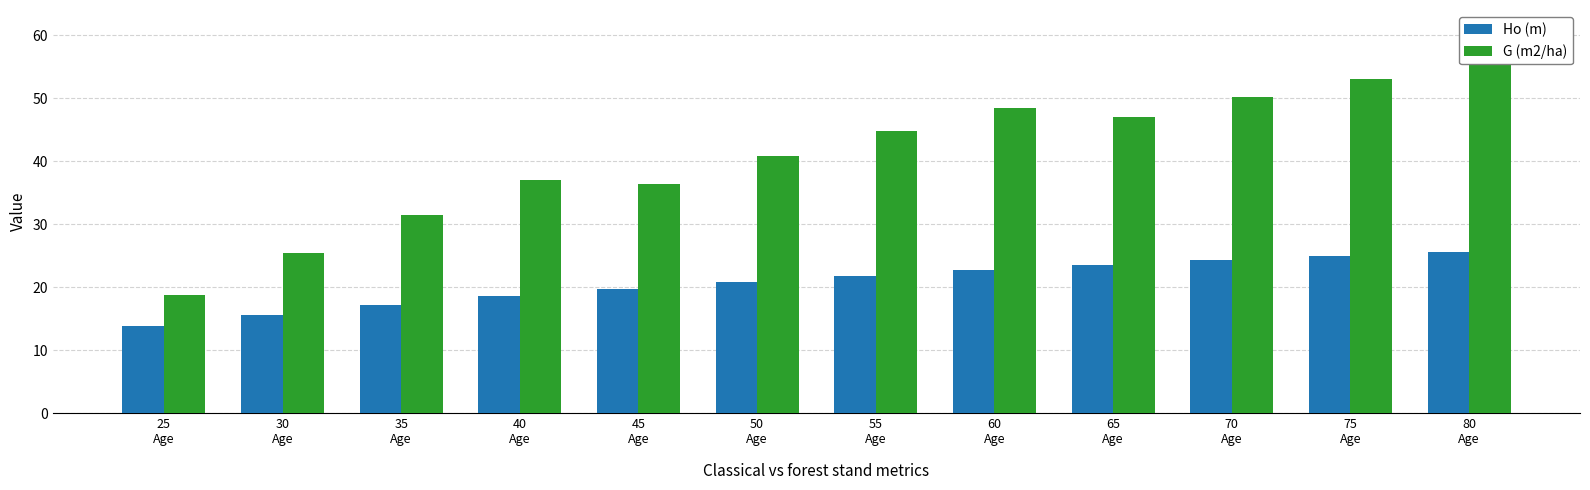

Which has a higher value, 55
Age or 65
Age?

65
Age